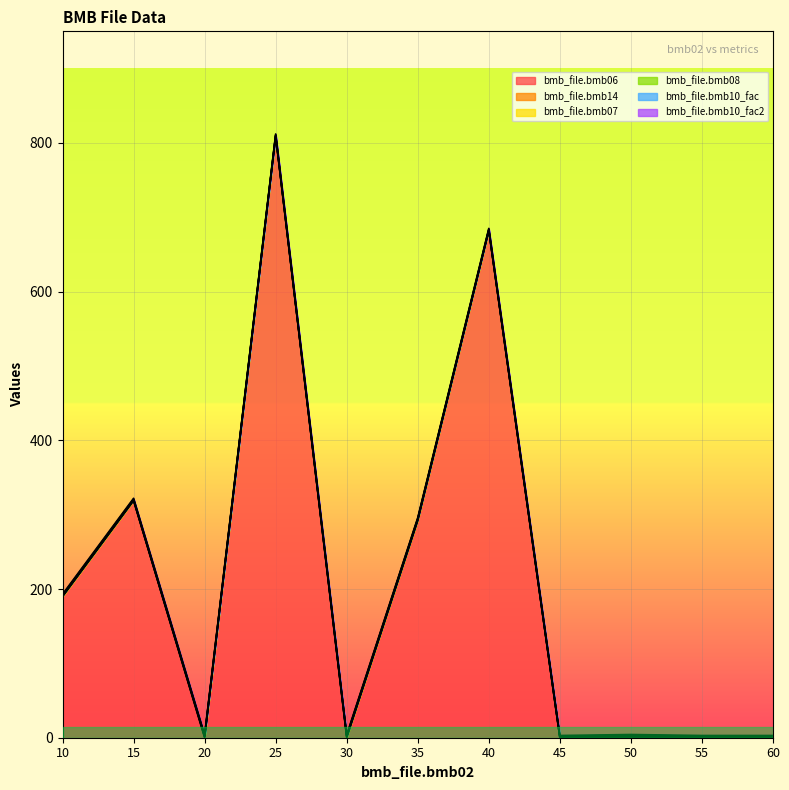

How many lines are shown in the chart?

6